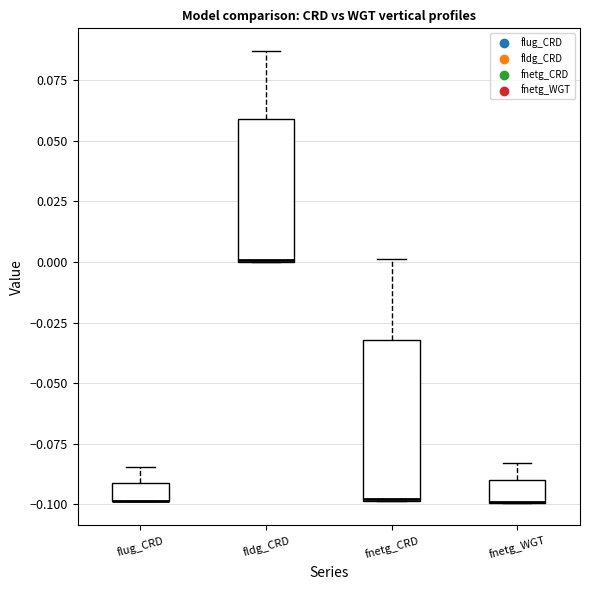

Comparing the boxes themselves (not the whiskers), which one is the tallest?

fnetg_CRD